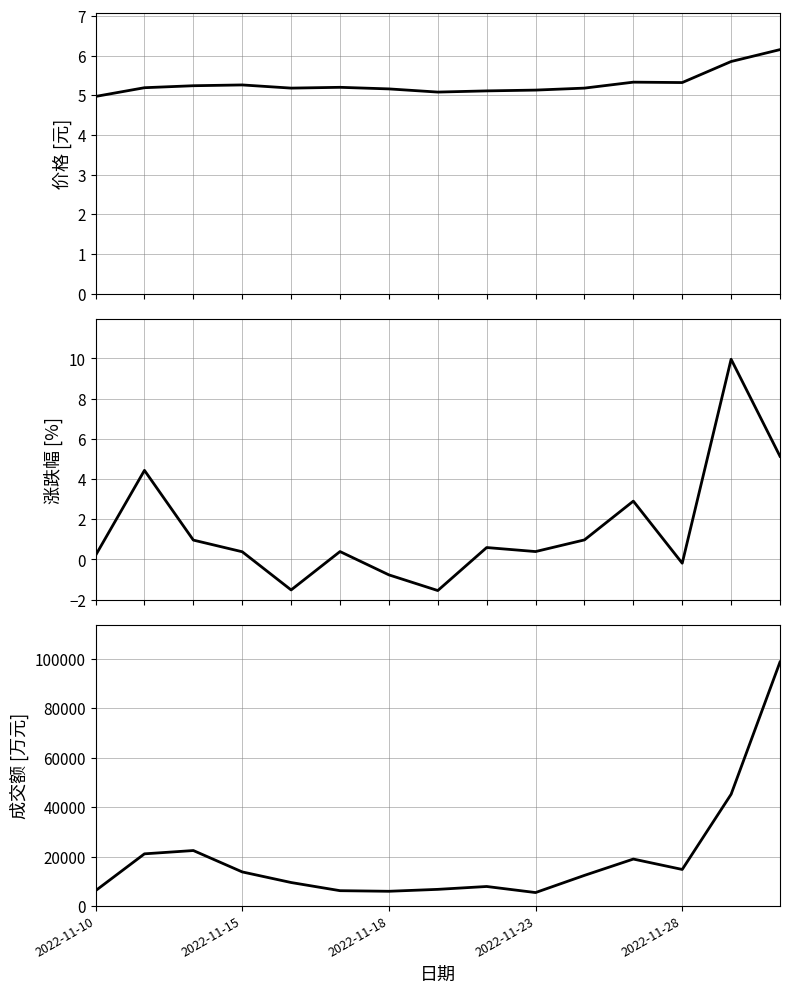

What is the sum of all 成交额(万元) values?

295478.0